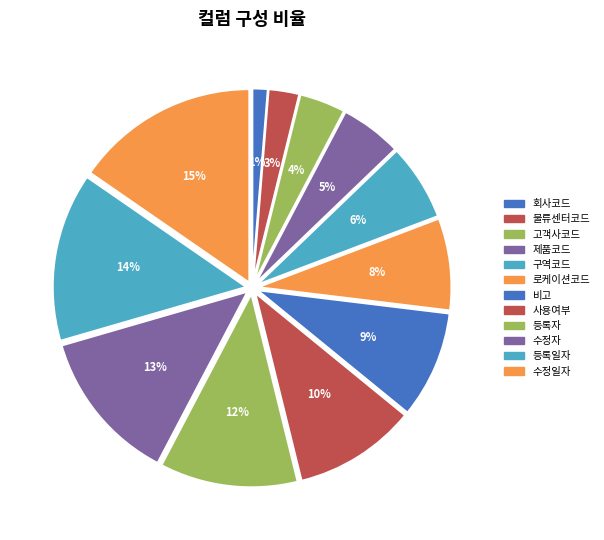

Do 비고 and 수정자 together represent more than half of the pie?

No